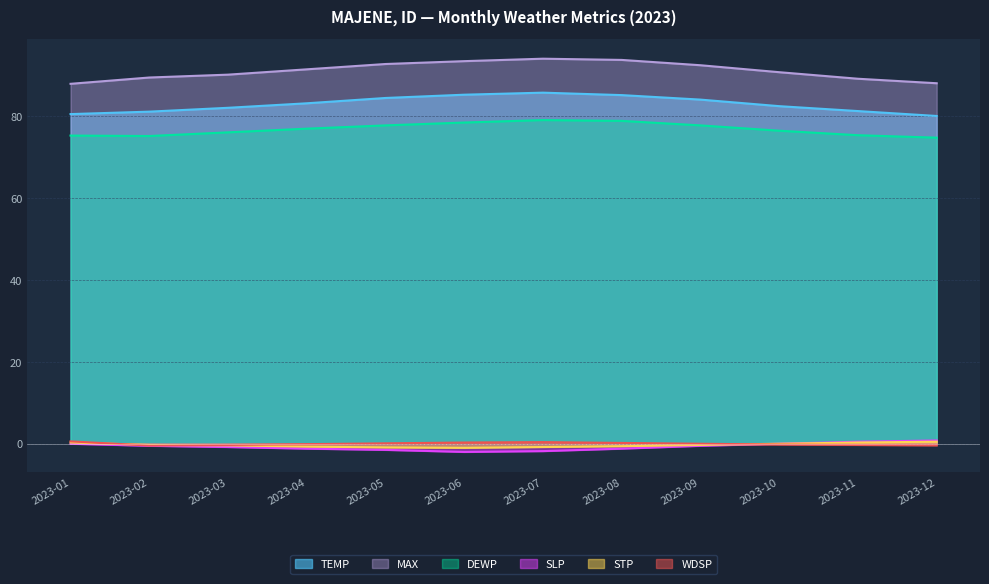

At which label does WDSP first exceed 0?

2023-01